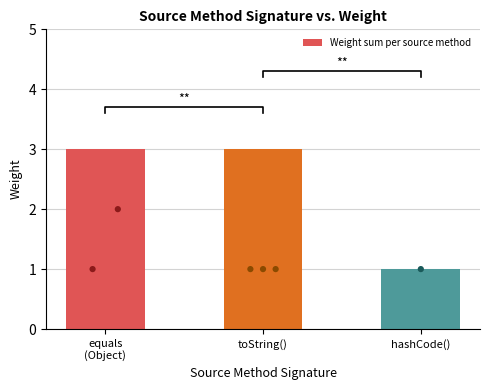

What is the ratio of the value at toString() to the value at hashCode()?

3.0